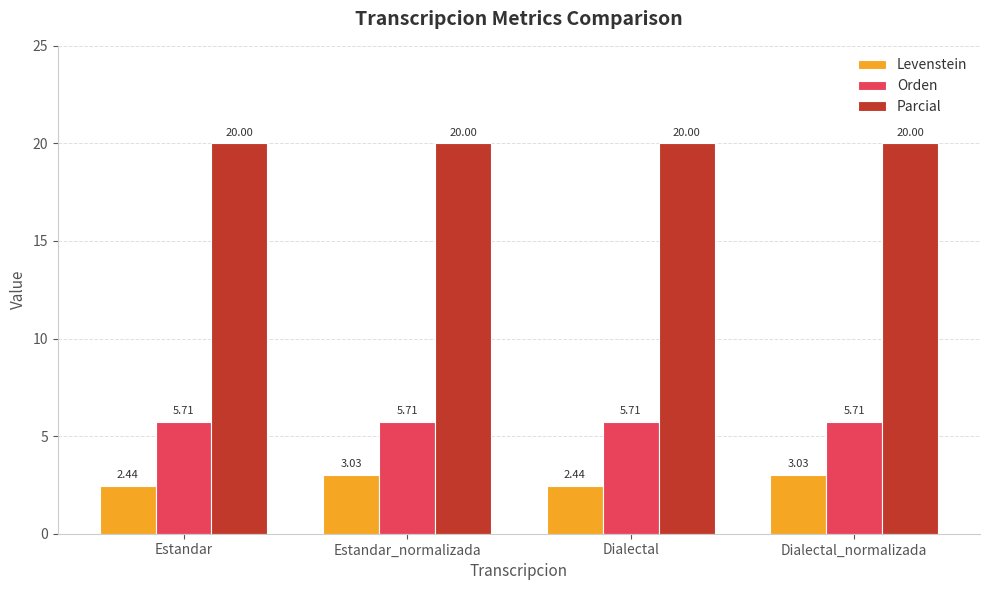

Which series has the largest total across all categories?

Parcial